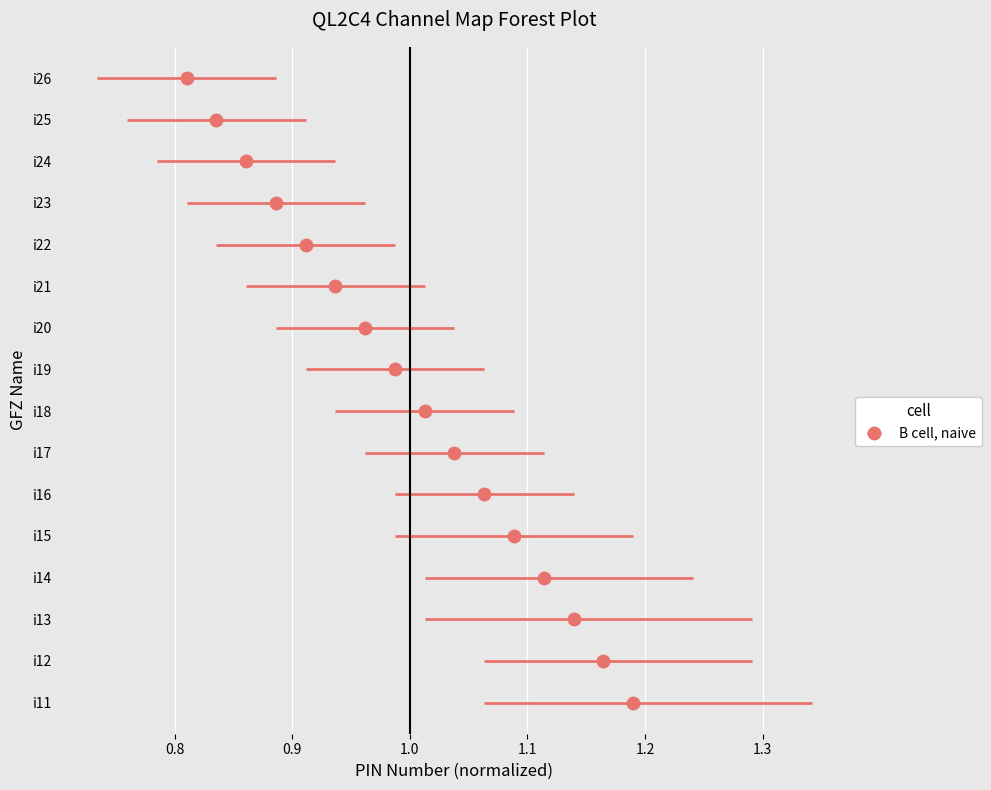

How many values are below 8?

8